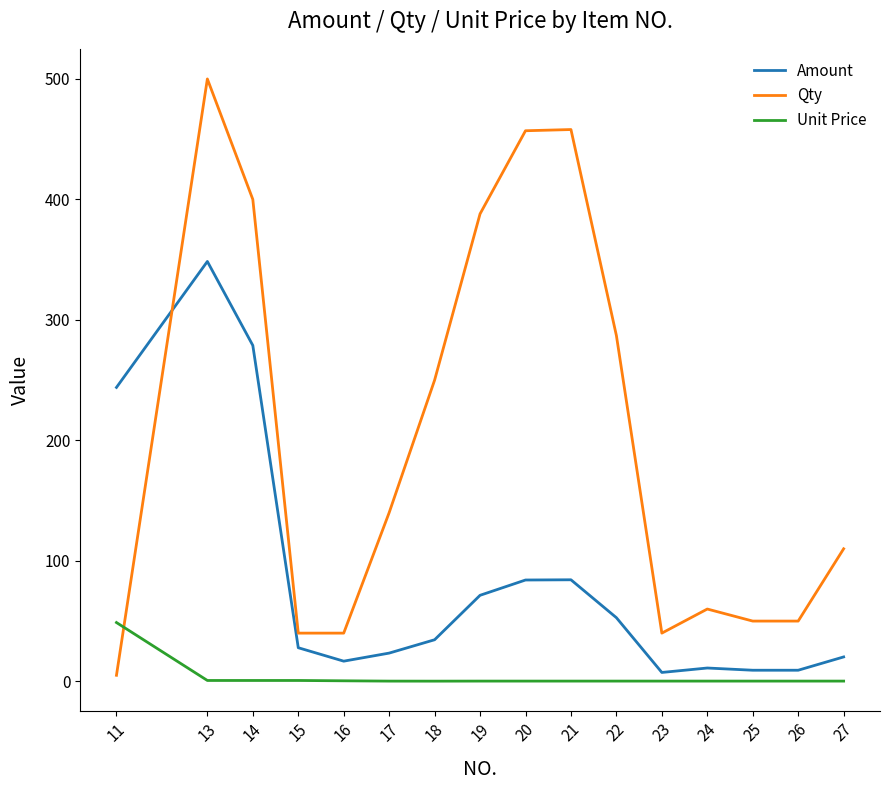

What is the maximum value shown in the chart?

500.0